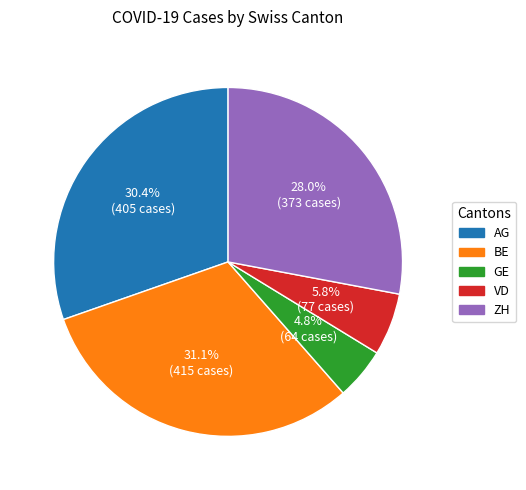

What percentage is the VD slice, to the nearest percent?

6%